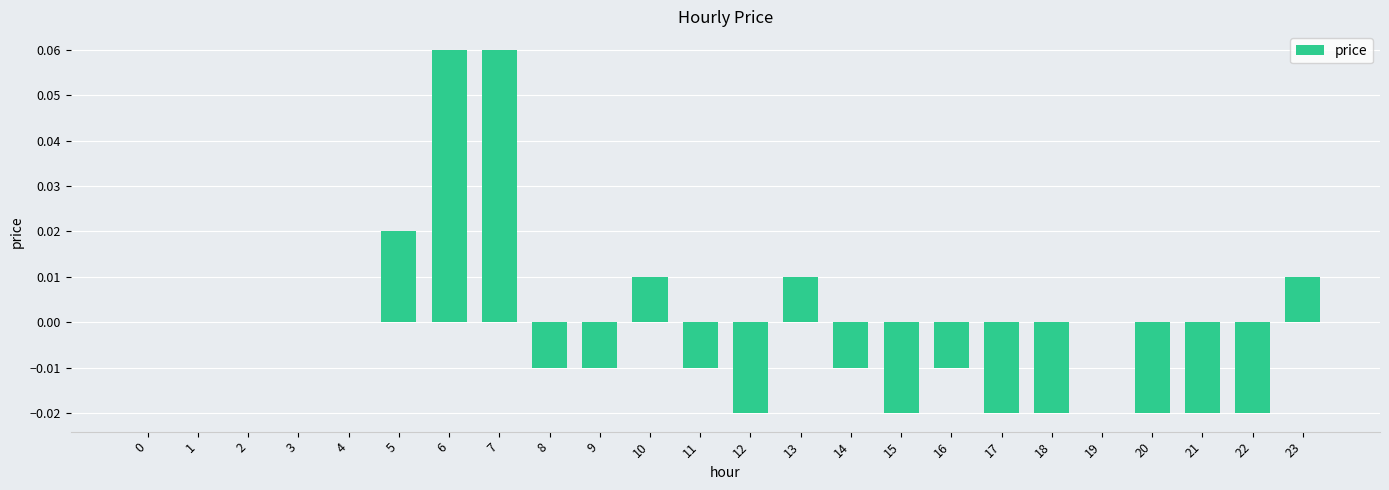

The value at 16 is -0.0. True or false?

True